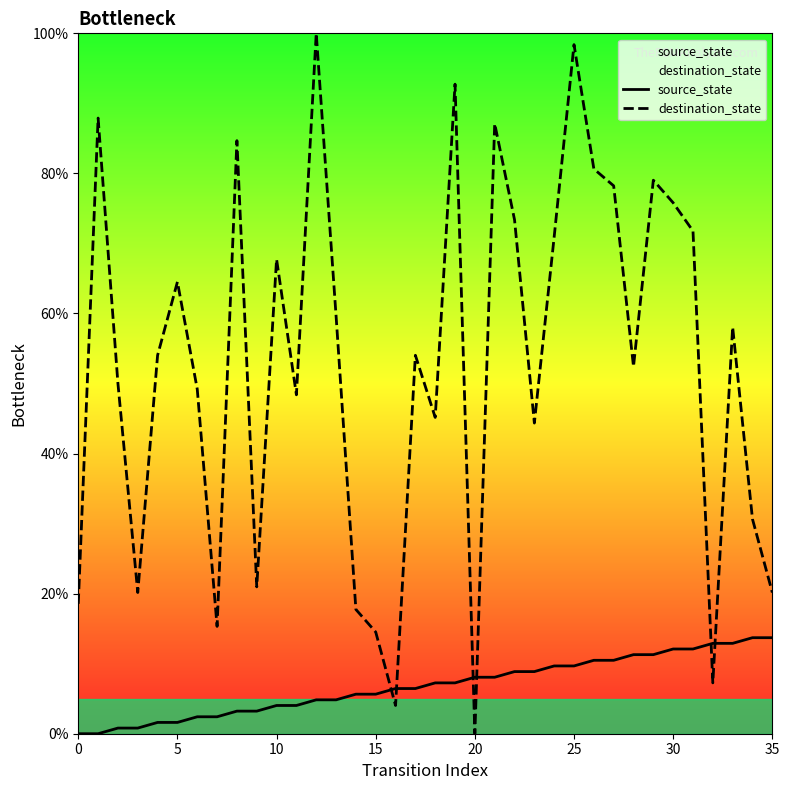

Rank the series by their maximum value, from highest to lowest.

destination_state, source_state